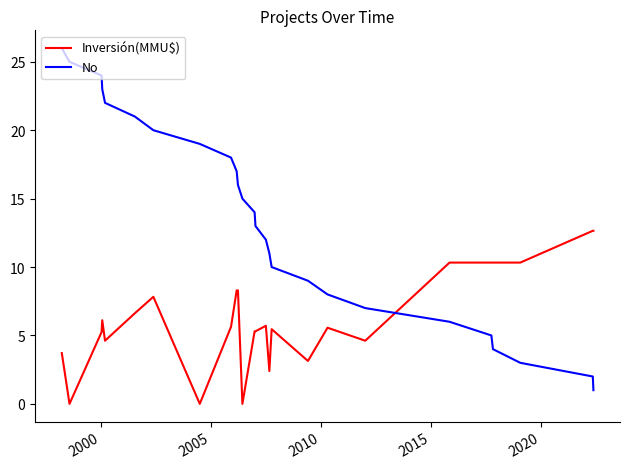

Which series has the largest total across all categories?

No